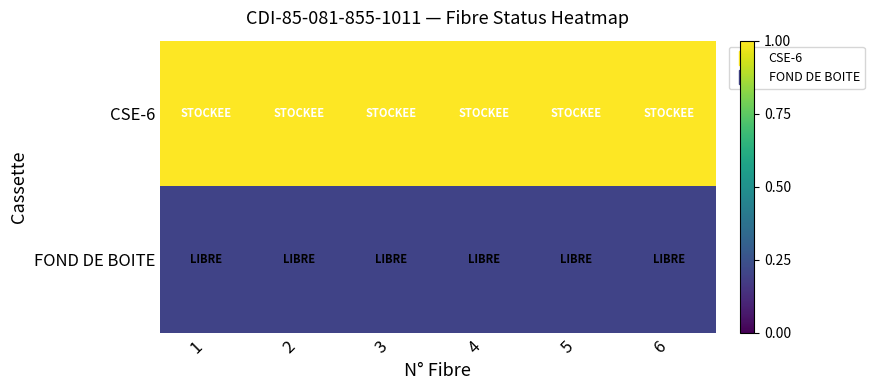

What is the maximum value shown in the chart?

1.0